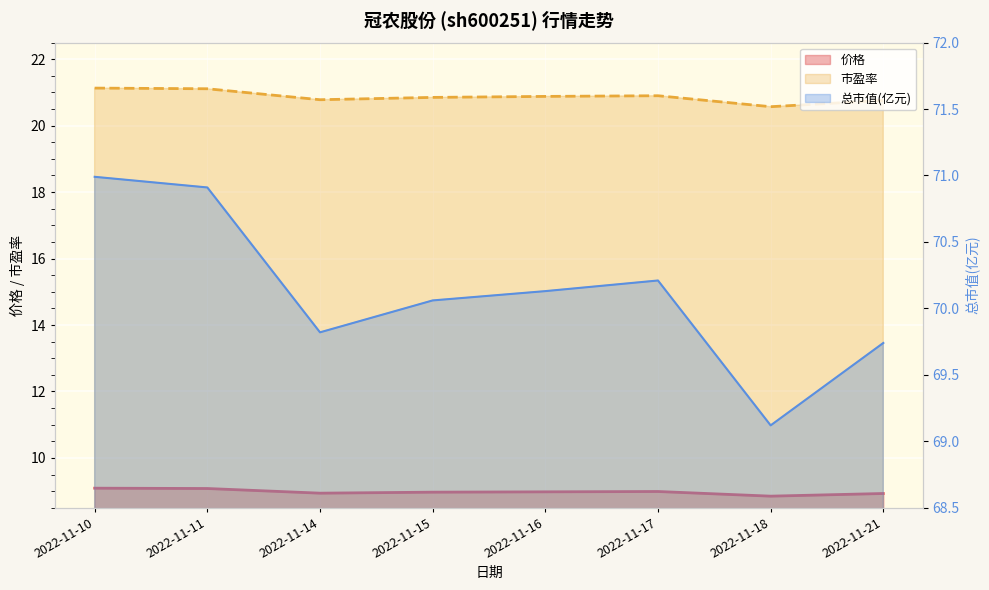

Count the number of categories in the chart.

8